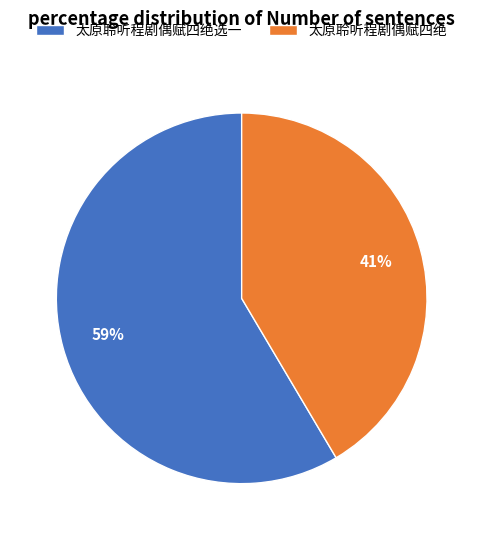

Rank the categories by value from lowest to highest.

太原聆听程剧偶赋四绝, 太原聆听程剧偶赋四绝选一